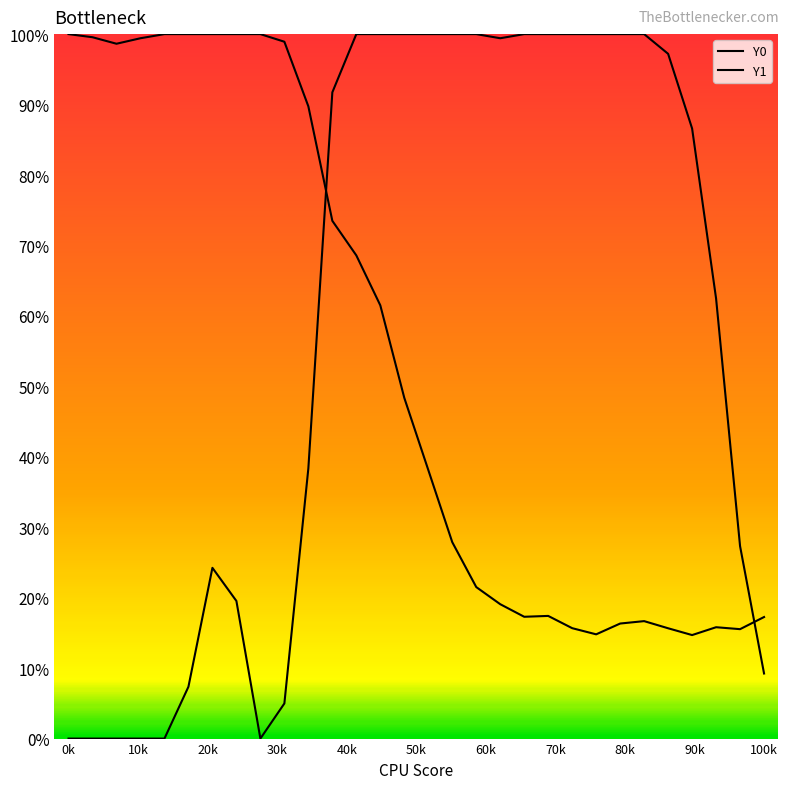

Does the chart display data point markers on the line(s)?

No